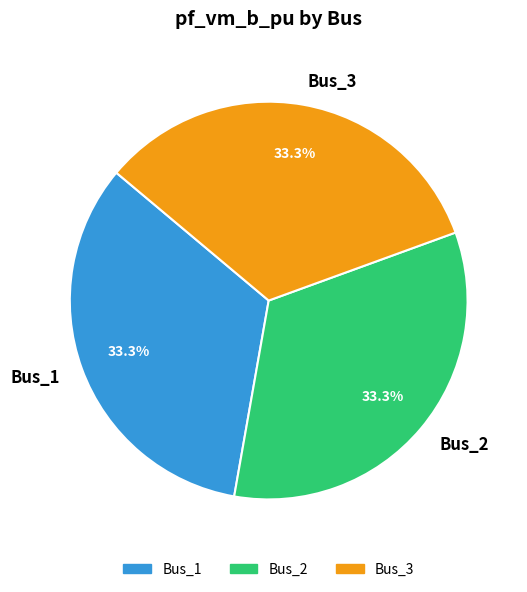

Is there any slice that represents more than half of the pie?

No